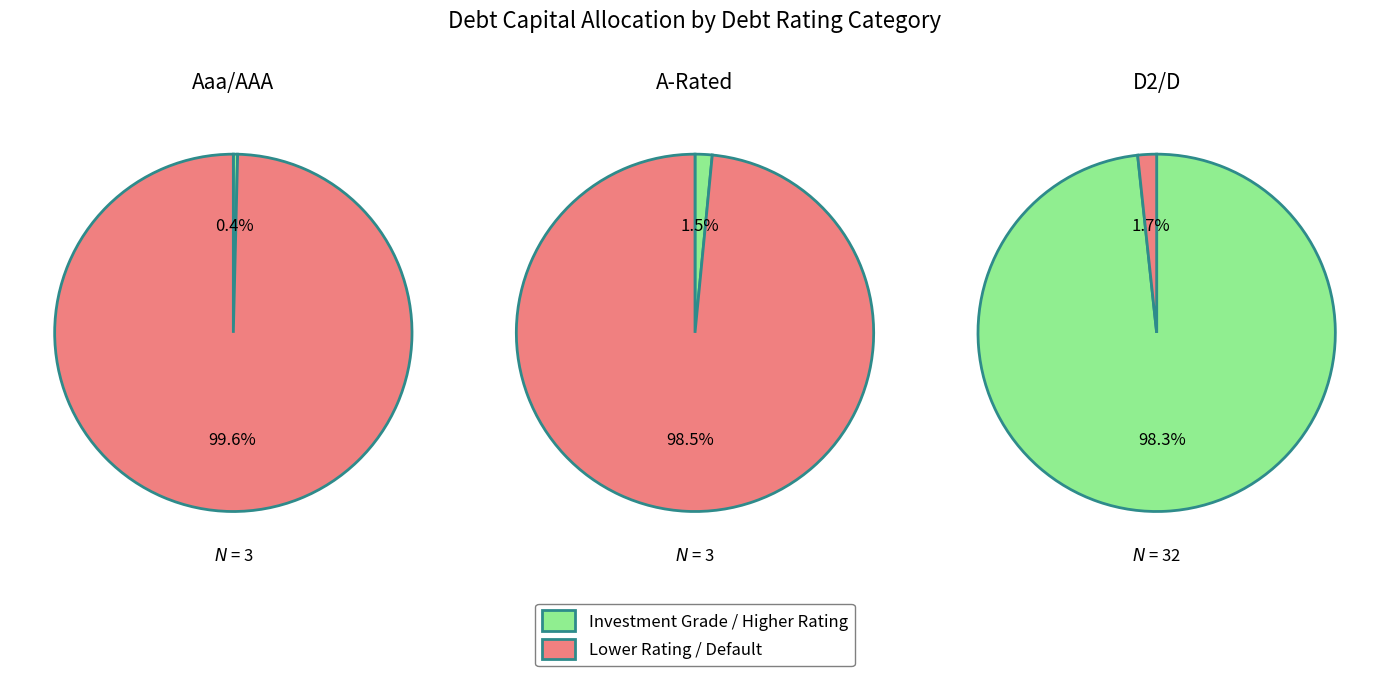

Is there any slice that represents more than half of the pie?

Yes